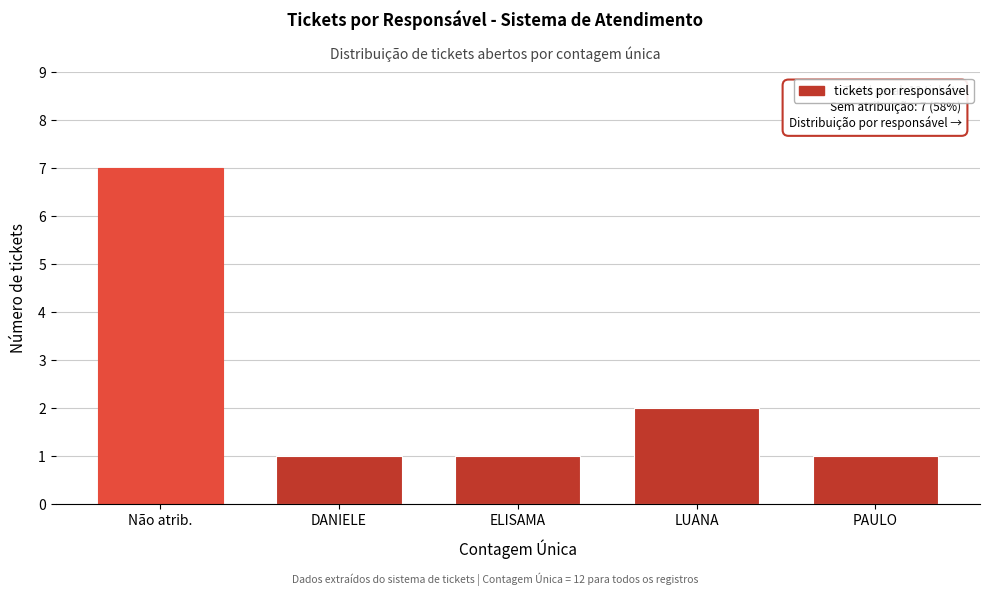

Reading right to left, list all the values displayed in this chart.

1	2	1	1	7